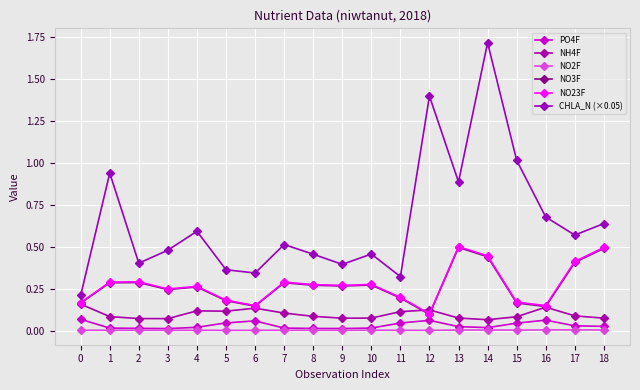

What is the difference between the maximum and second lowest values in the NH4F series?

0.1